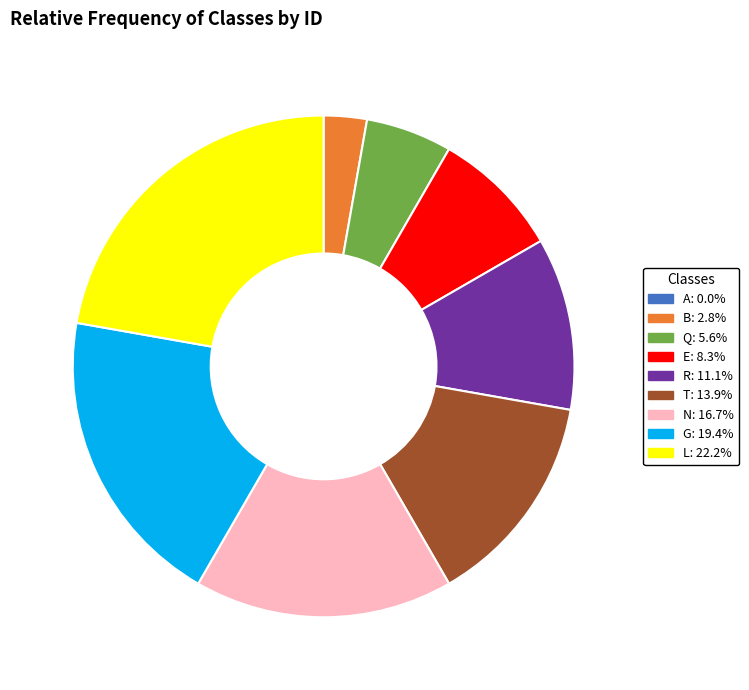

Which category has the biggest portion of the pie?

L